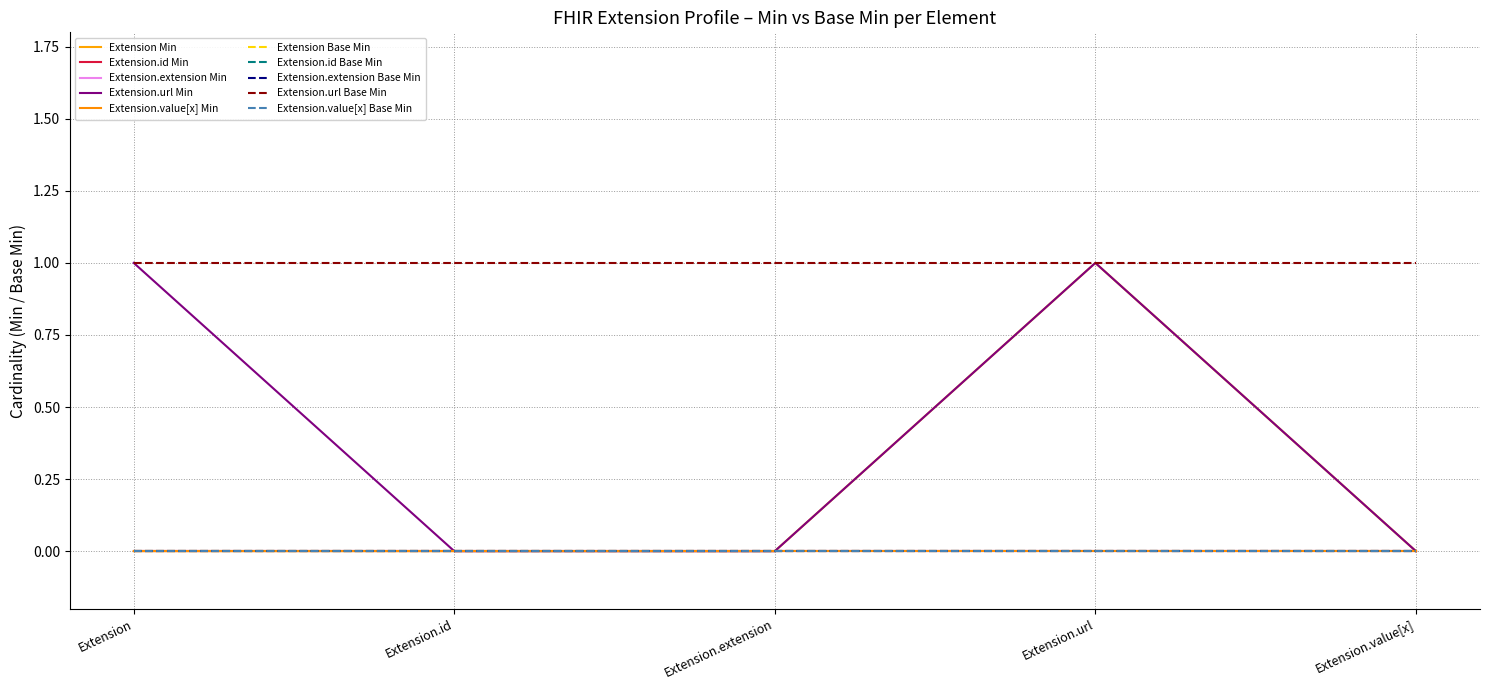

How many lines are shown in the chart?

10